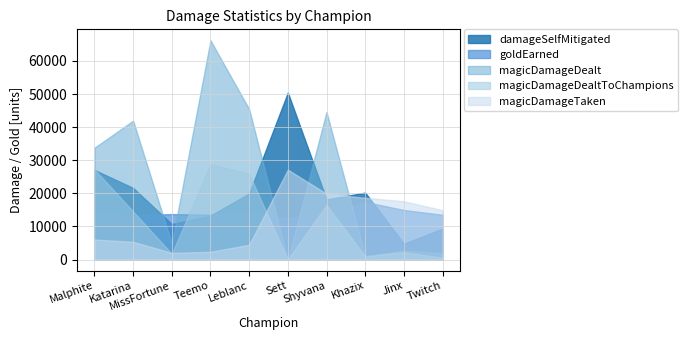

How many categories are shown in the chart?

10